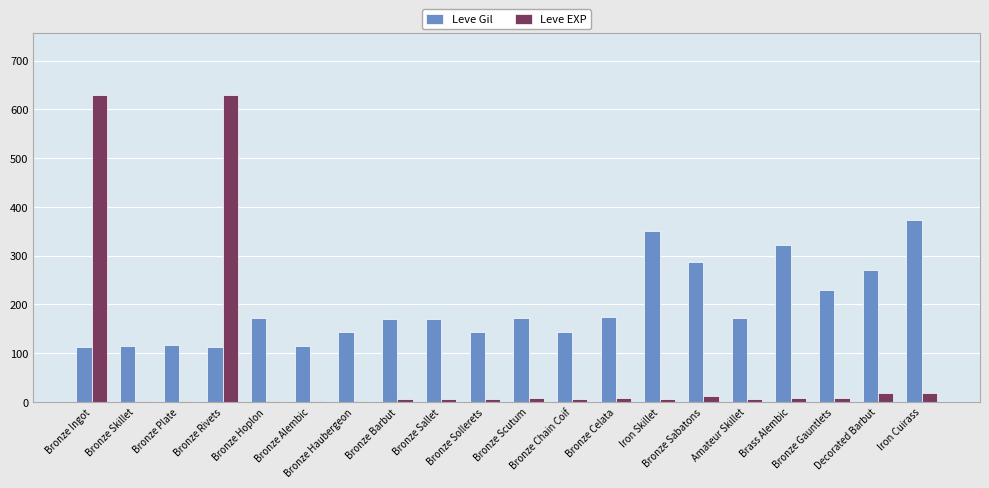

Which series has the largest total across all categories?

Leve Gil